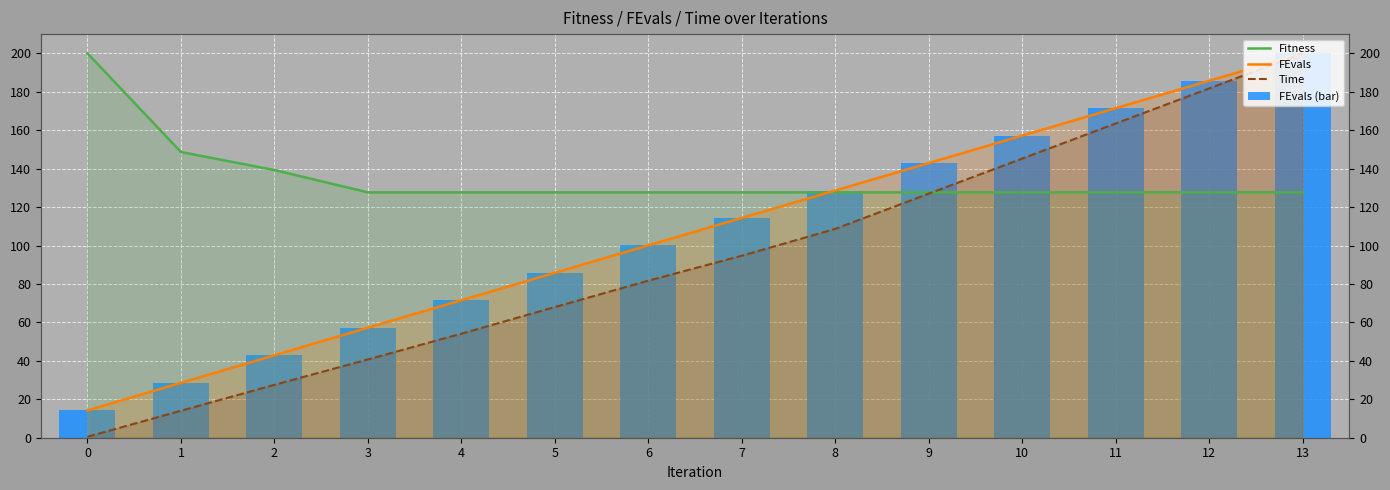

Rank the series by their maximum value, from highest to lowest.

Fitness, FEvals, Time, FEvals (bar)